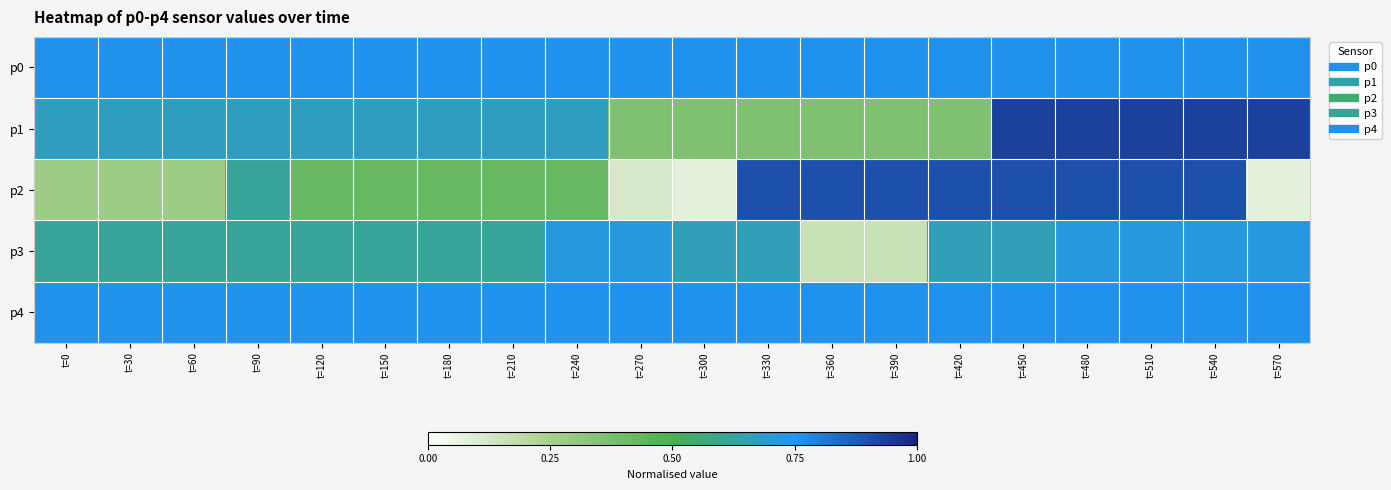

Reading left to right, extract all data points from this chart.

p0: t=0=0.8	t=30=0.8	t=60=0.8	t=90=0.8	t=120=0.8	t=150=0.8	t=180=0.8	t=210=0.8	t=240=0.8	t=270=0.8	t=300=0.8	t=330=0.8	t=360=0.8	t=390=0.8	t=420=0.8	t=450=0.8	t=480=0.8	t=510=0.8	t=540=0.8	t=570=0.8
p1: t=0=0.7	t=30=0.7	t=60=0.7	t=90=0.7	t=120=0.7	t=150=0.7	t=180=0.7	t=210=0.7	t=240=0.7	t=270=0.4	t=300=0.4	t=330=0.4	t=360=0.4	t=390=0.4	t=420=0.4	t=450=0.9	t=480=0.9	t=510=0.9	t=540=0.9	t=570=0.9
p2: t=0=0.3	t=30=0.3	t=60=0.3	t=90=0.6	t=120=0.4	t=150=0.4	t=180=0.4	t=210=0.4	t=240=0.4	t=270=0.1	t=300=0.1	t=330=0.9	t=360=0.9	t=390=0.9	t=420=0.9	t=450=0.9	t=480=0.9	t=510=0.9	t=540=0.9	t=570=0.1
p3: t=0=0.6	t=30=0.6	t=60=0.6	t=90=0.6	t=120=0.6	t=150=0.6	t=180=0.6	t=210=0.6	t=240=0.7	t=270=0.7	t=300=0.7	t=330=0.7	t=360=0.2	t=390=0.2	t=420=0.7	t=450=0.7	t=480=0.7	t=510=0.7	t=540=0.7	t=570=0.7
p4: t=0=0.8	t=30=0.8	t=60=0.8	t=90=0.8	t=120=0.8	t=150=0.8	t=180=0.8	t=210=0.8	t=240=0.8	t=270=0.8	t=300=0.8	t=330=0.8	t=360=0.8	t=390=0.8	t=420=0.8	t=450=0.8	t=480=0.8	t=510=0.8	t=540=0.8	t=570=0.8